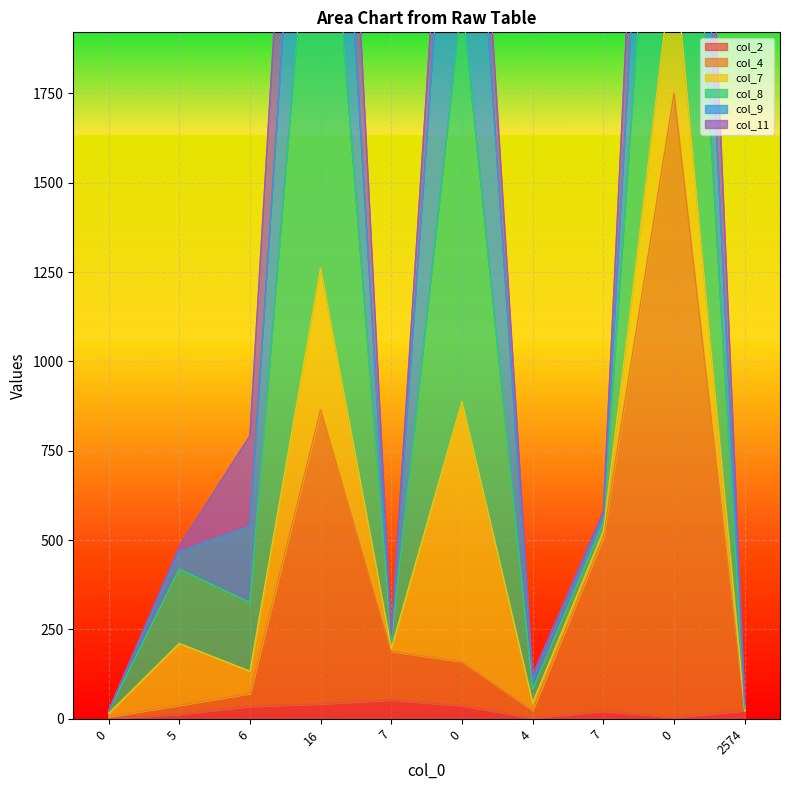

What is the sum of all col_2 values?

231